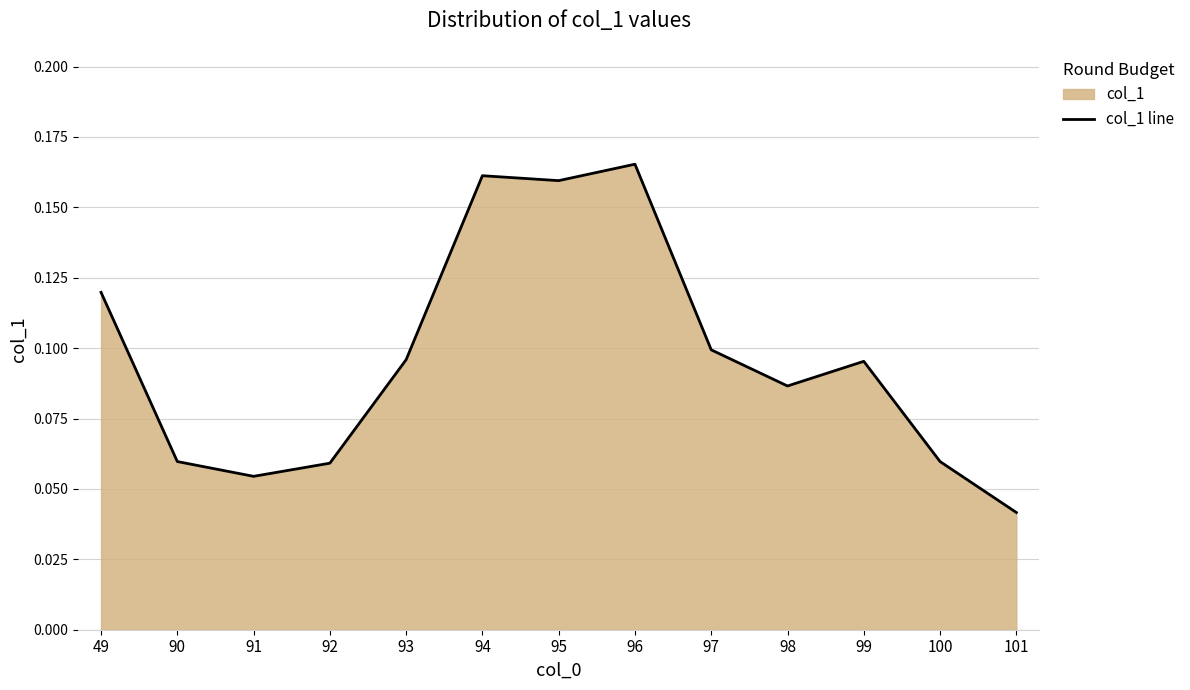

How many categories are shown in the chart?

13